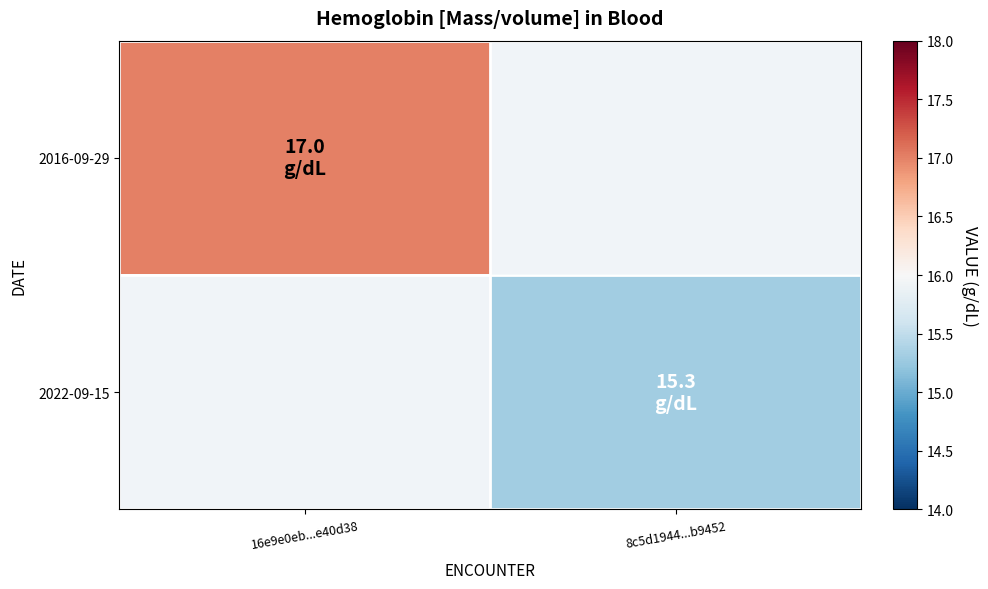

The 2022-09-15 series shows 9.4 at 8c5d1944...b9452. True or false?

False